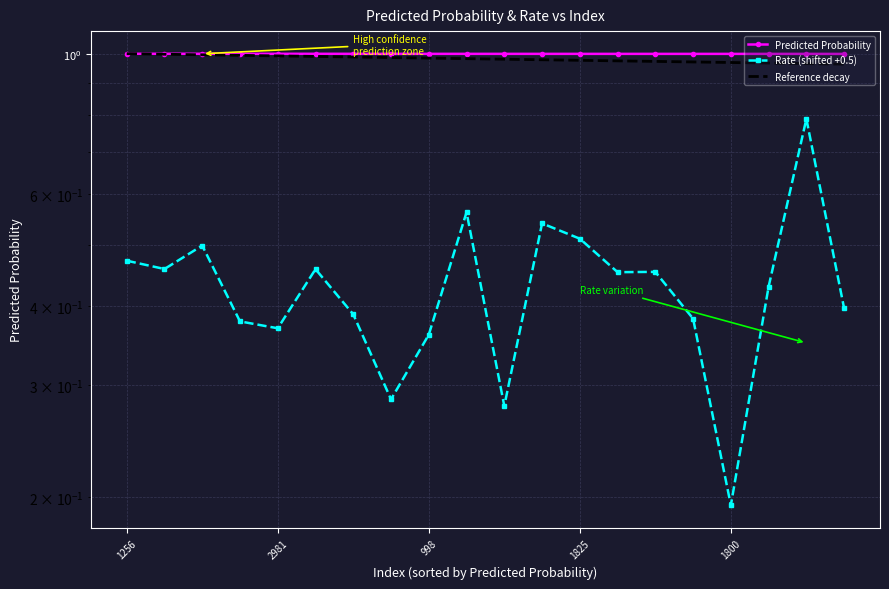

At which category is the sum across all series the highest?

1224